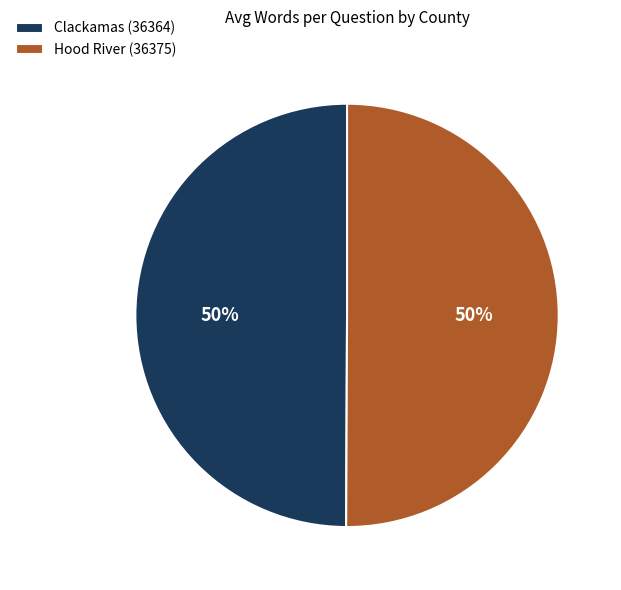

Is it true that Hood River (36375) is 61% of the pie?

False